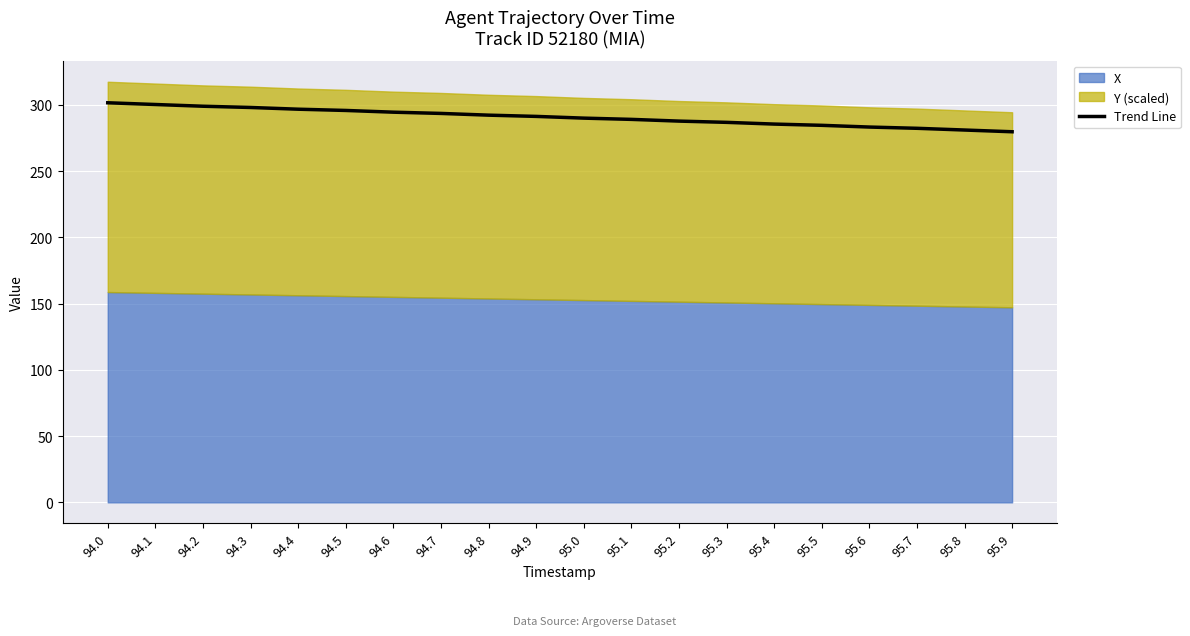

Reading left to right, transcribe all the data shown in this chart.

94.0=301.5	94.1=300.2	94.2=298.9	94.3=298.0	94.4=296.7	94.5=295.7	94.6=294.4	94.7=293.5	94.8=292.2	94.9=291.2	95.0=289.9	95.1=289.0	95.2=287.7	95.3=286.7	95.4=285.4	95.5=284.5	95.6=283.2	95.7=282.2	95.8=280.9	95.9=279.6